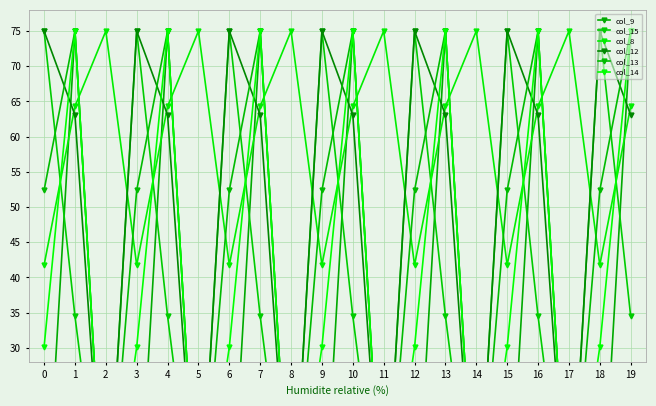

True or false: col_13 and col_14 intersect in this chart.

False